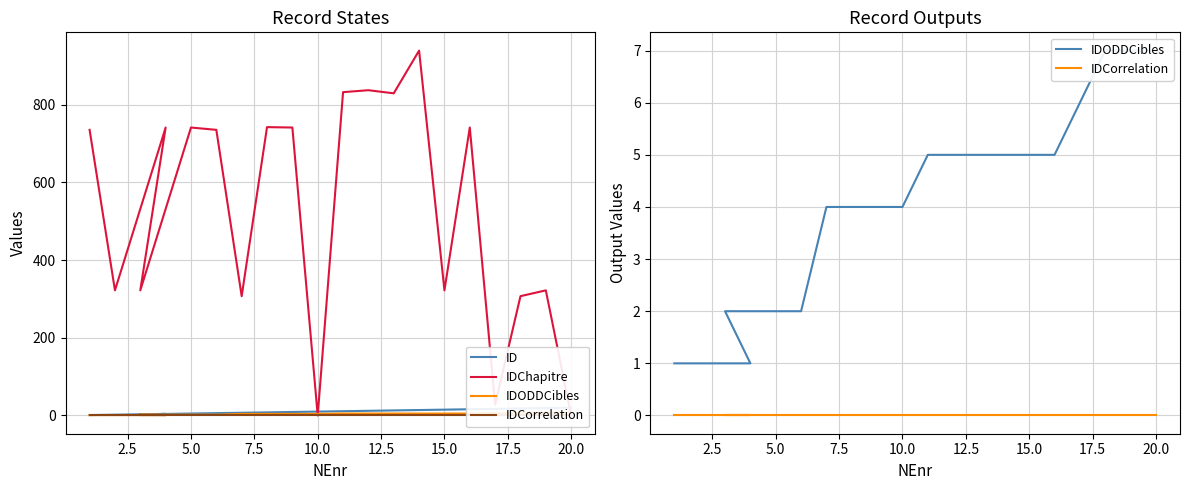

True or false: IDChapitre and IDODDCibles cross at least once.

True